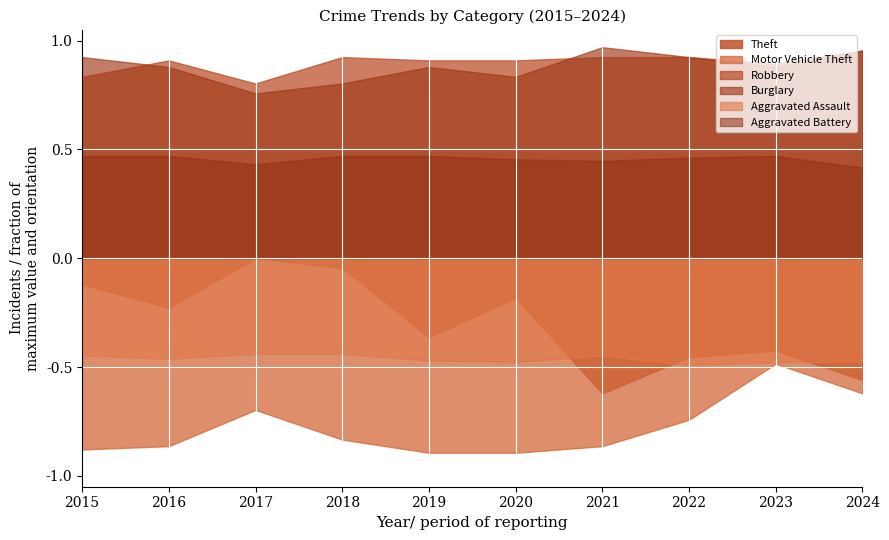

At which category does Motor Vehicle Theft reach its first local peak?

2017